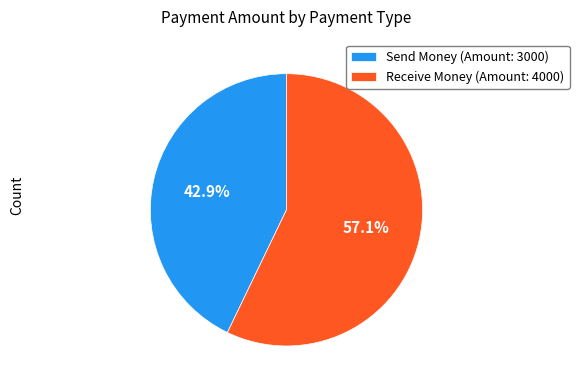

How many segments does this pie chart have?

2